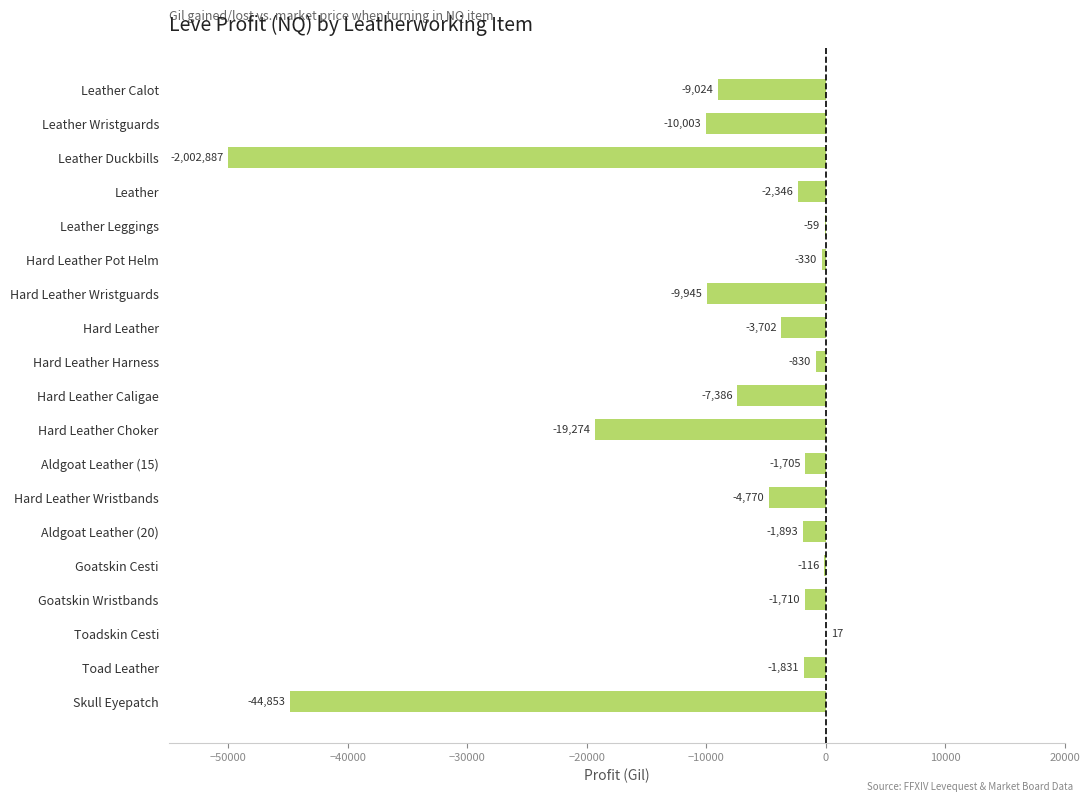

What is the change in value from Hard Leather Pot Helm to Skull Eyepatch?

-44523.0